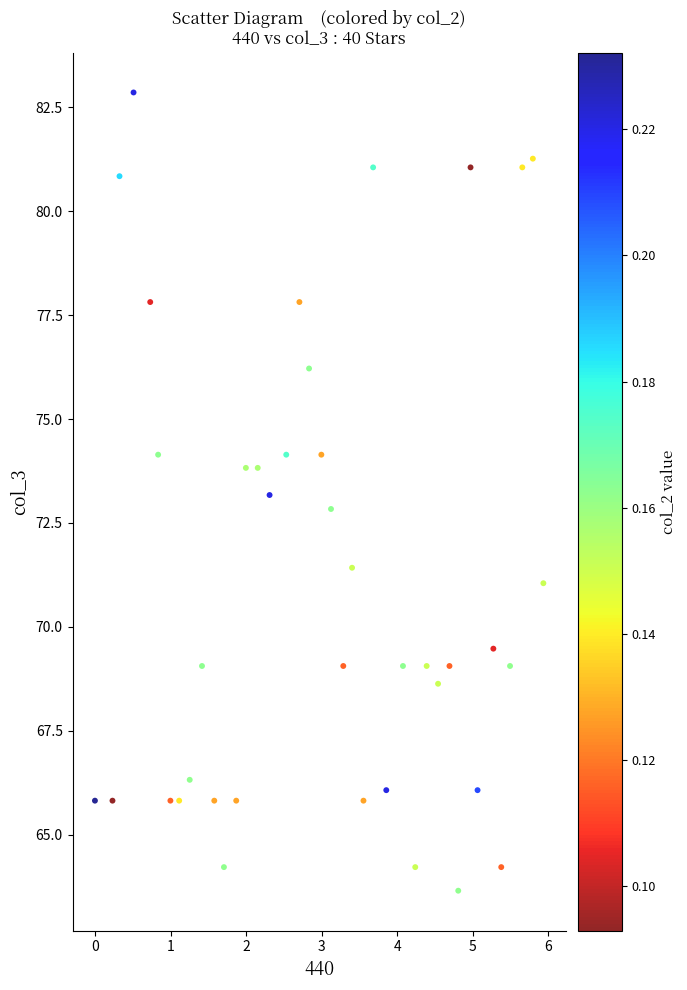

What is the range of Y values (max minus min)?

19.2